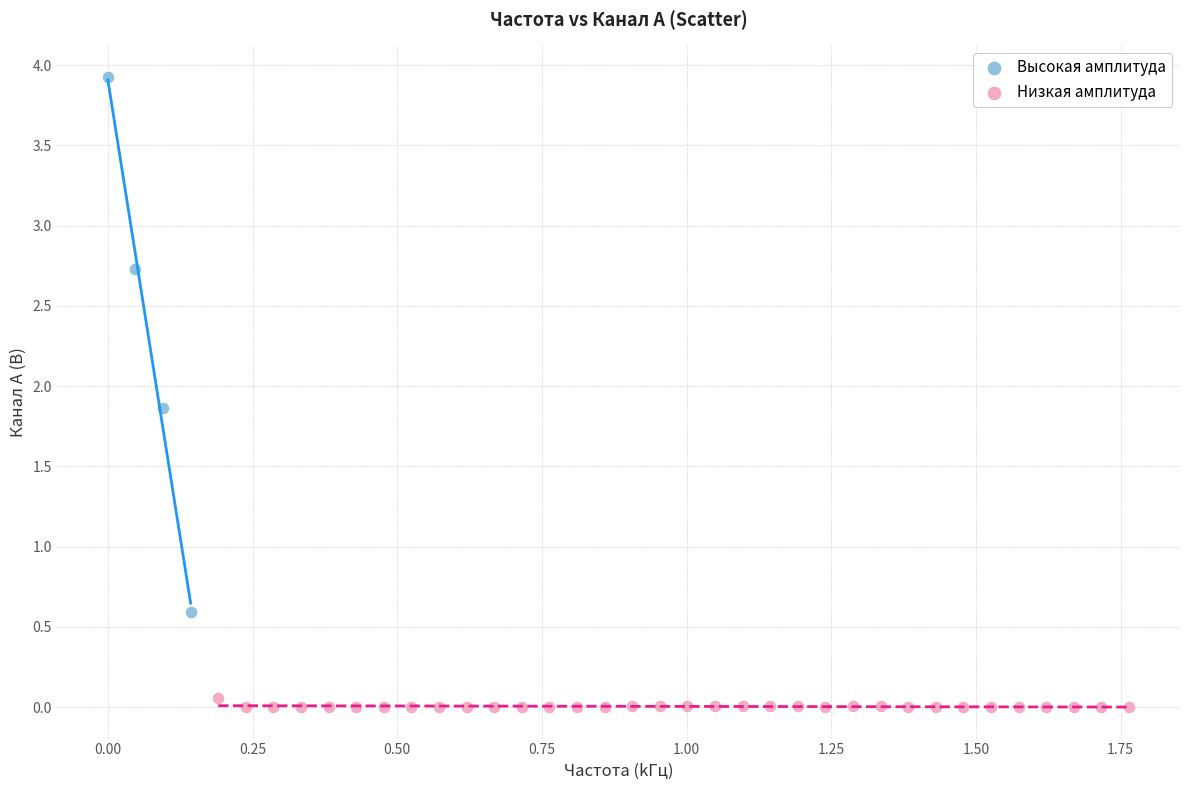

Which series reaches the maximum Y coordinate?

Высокая амплитуда